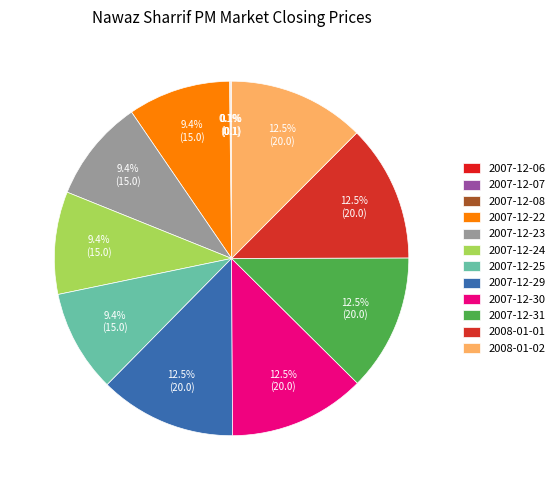

Which has a higher value, 2007-12-22 or 2008-01-01?

2008-01-01